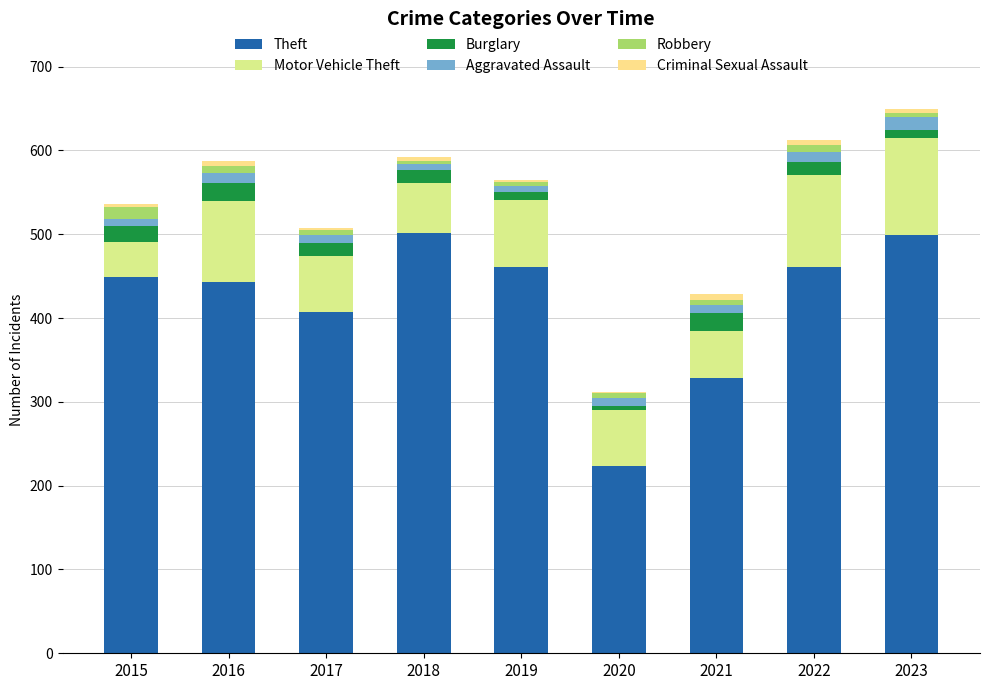

What are all the series names shown in the legend?

Theft, Motor Vehicle Theft, Burglary, Aggravated Assault, Robbery, Criminal Sexual Assault